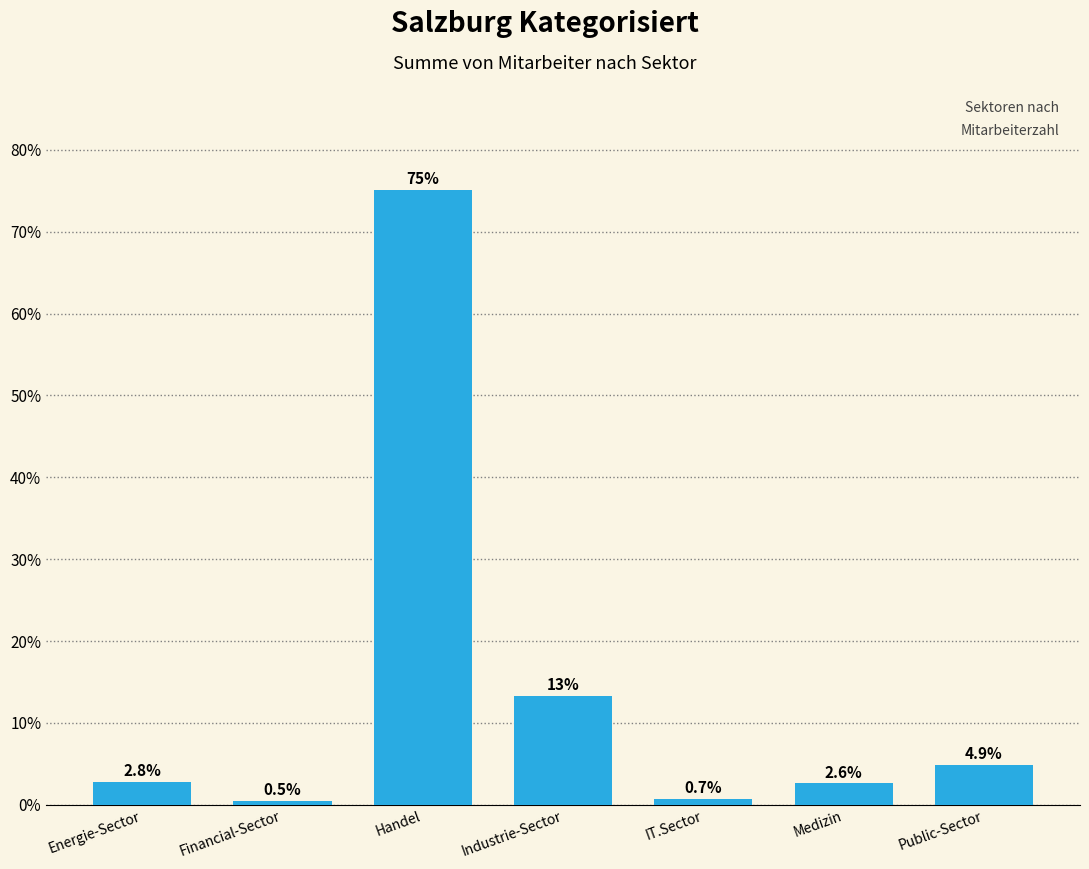

Reading left to right, extract all data points from this chart.

Energie-Sector=2.8	Financial-Sector=0.5	Handel=75.1	Industrie-Sector=13.3	IT.Sector=0.7	Medizin=2.6	Public-Sector=4.9